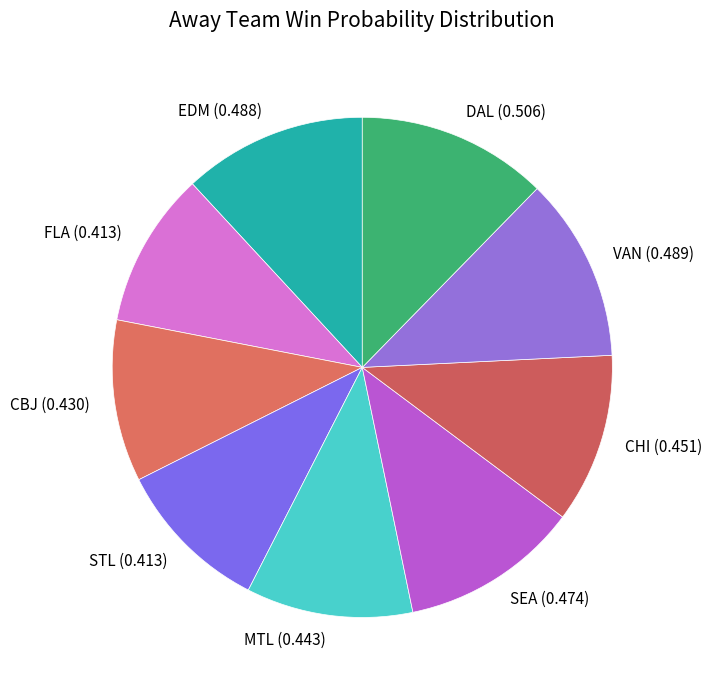

Which category has the biggest portion of the pie?

DAL